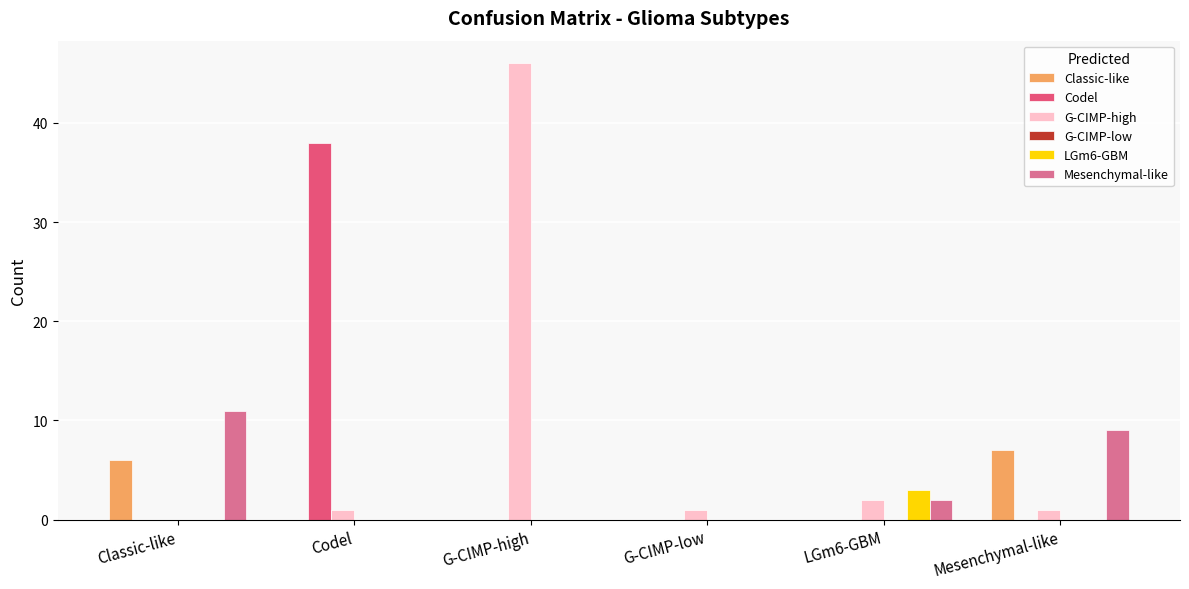

How many groups of bars are there?

6